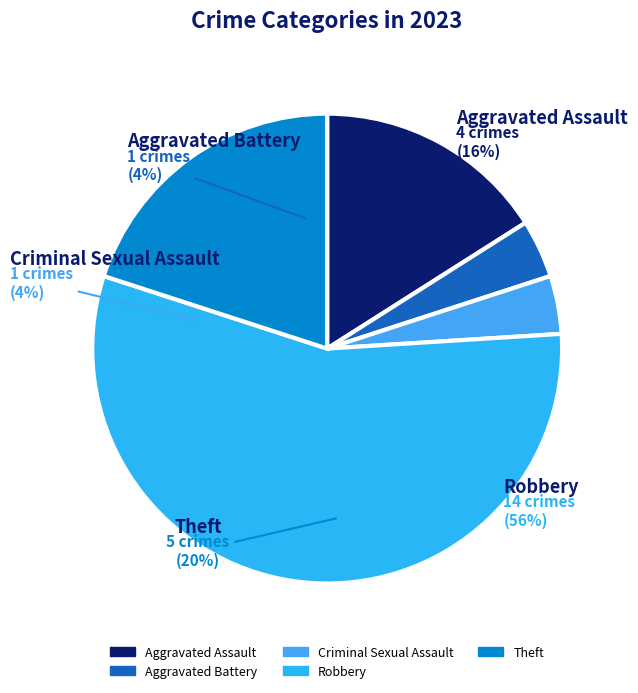

Which category accounts for the majority?

Robbery